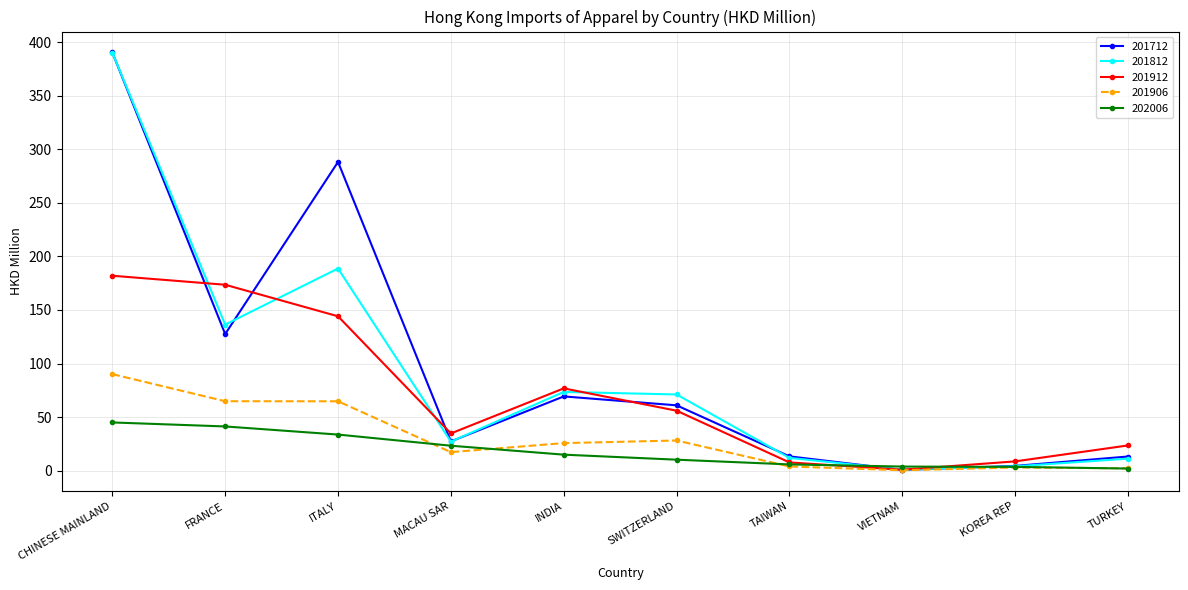

In 201812, how many points are higher than both neighbors (excluding endpoints)?

2